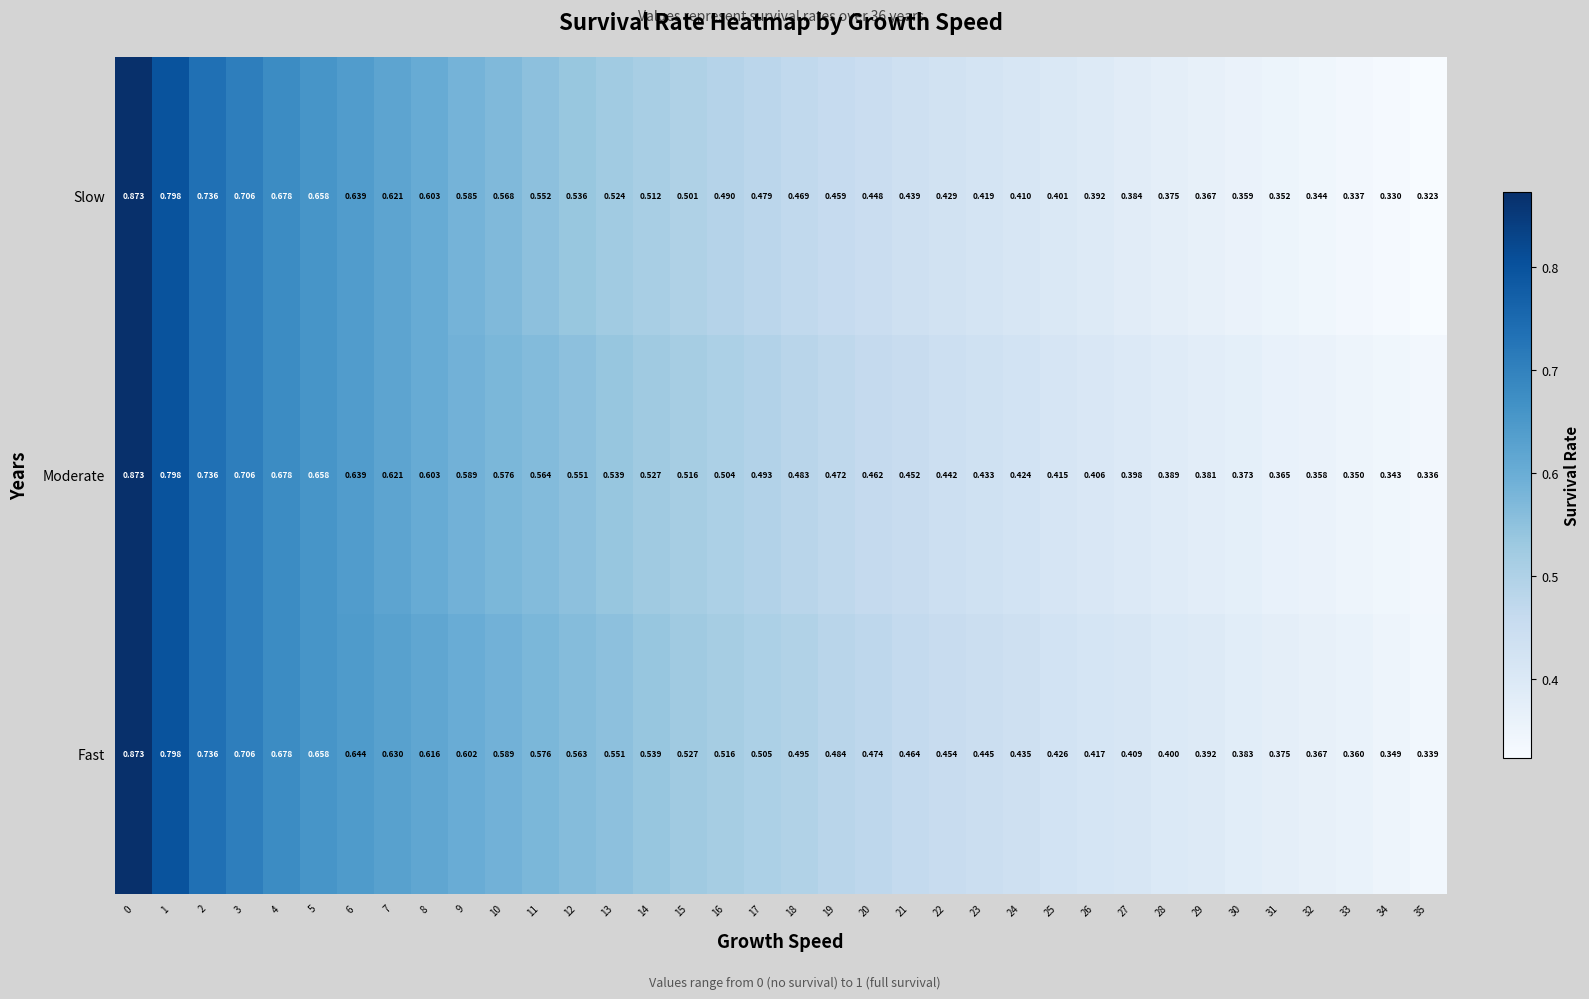

How many series are shown in this chart?

3